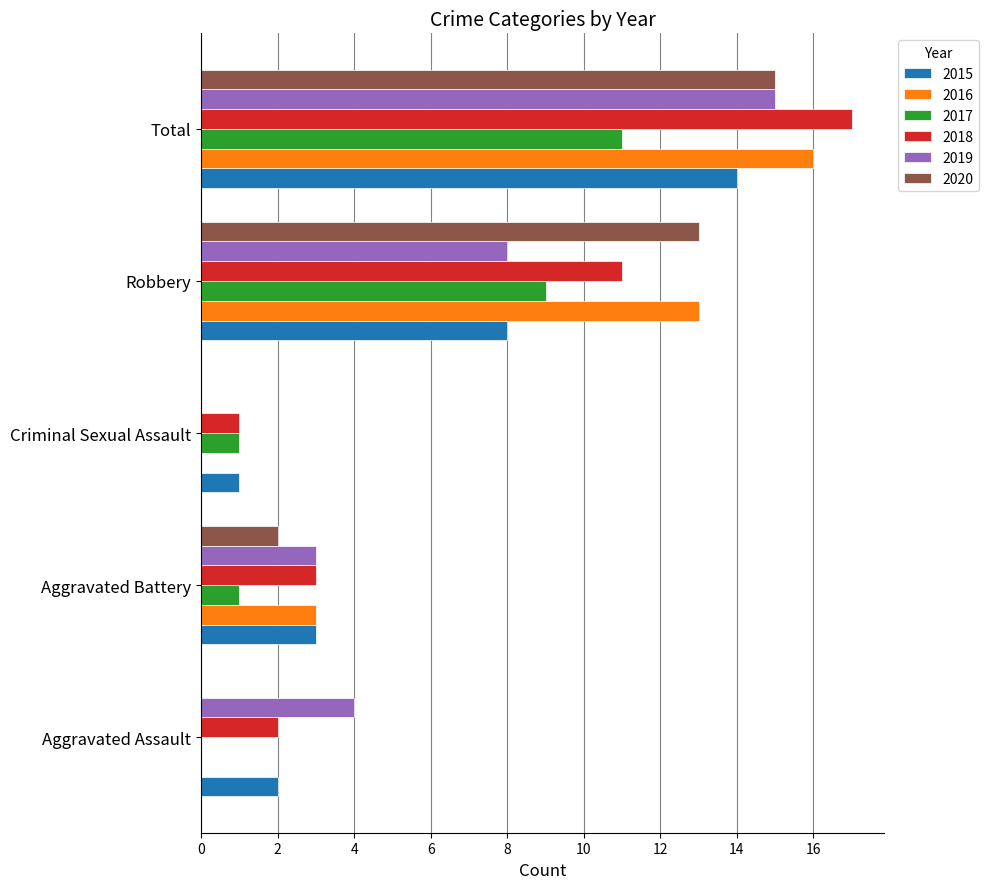

What is the maximum value shown in the chart?

17